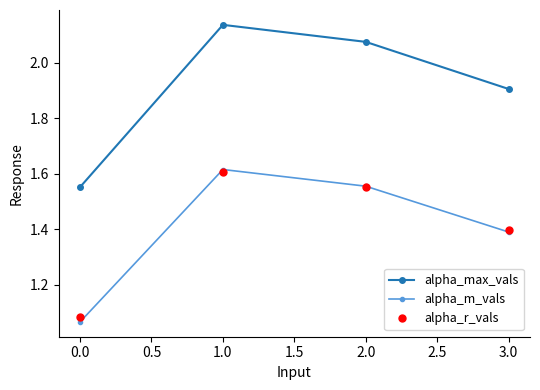

At which label is alpha_max_vals closest to 1?

0.0